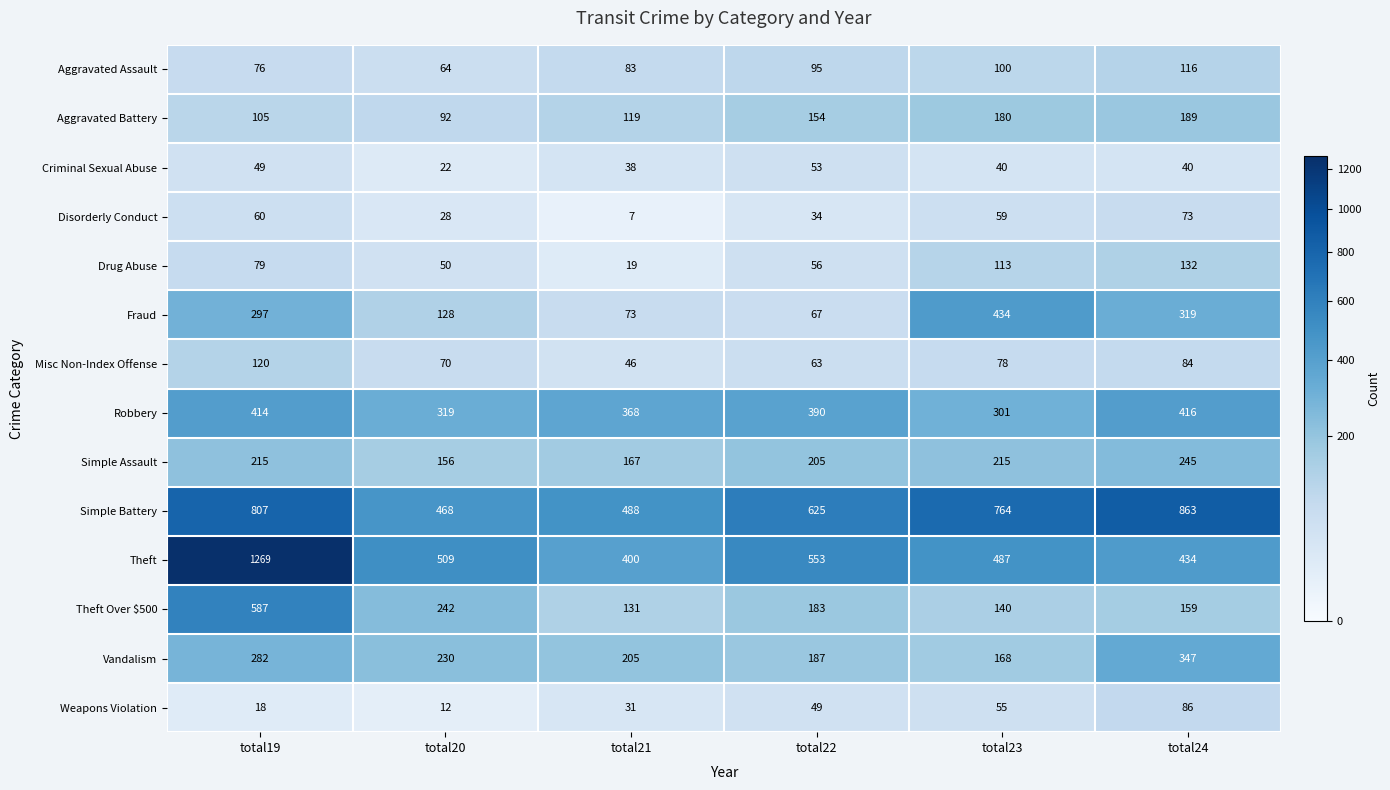

What is the minimum value shown in the chart?

7